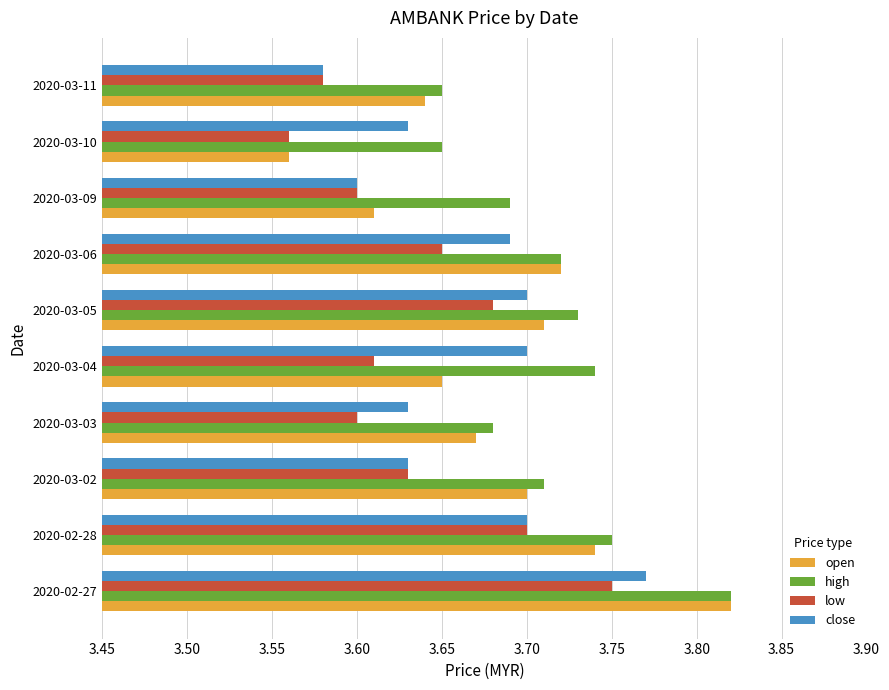

How many high values are between 3 and 4?

10